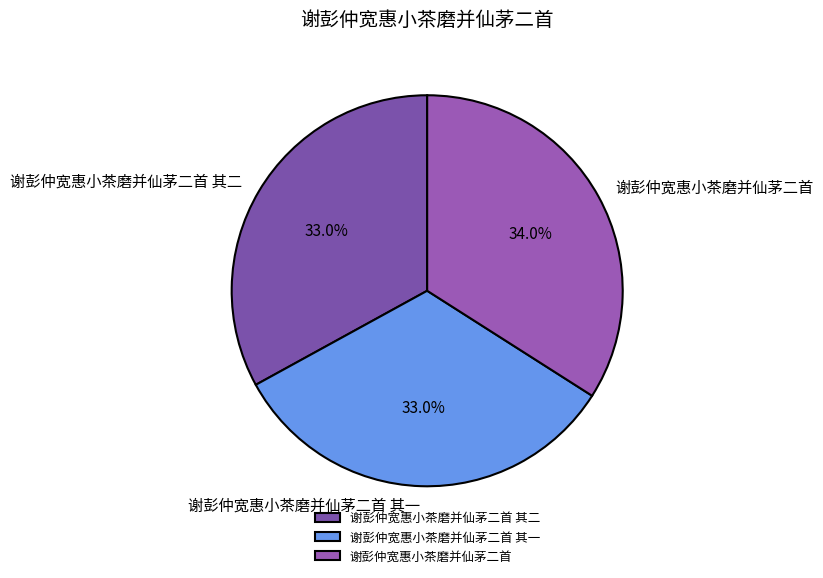

How many slices are in this pie chart?

3